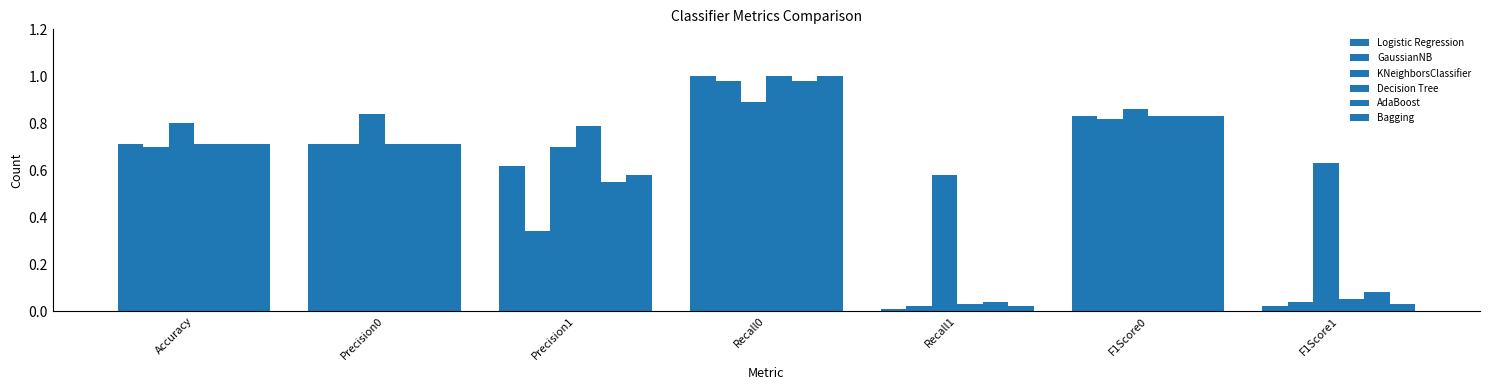

At Accuracy, list the series in order from largest to smallest.

KNeighborsClassifier, Logistic Regression, Decision Tree, AdaBoost, Bagging, GaussianNB